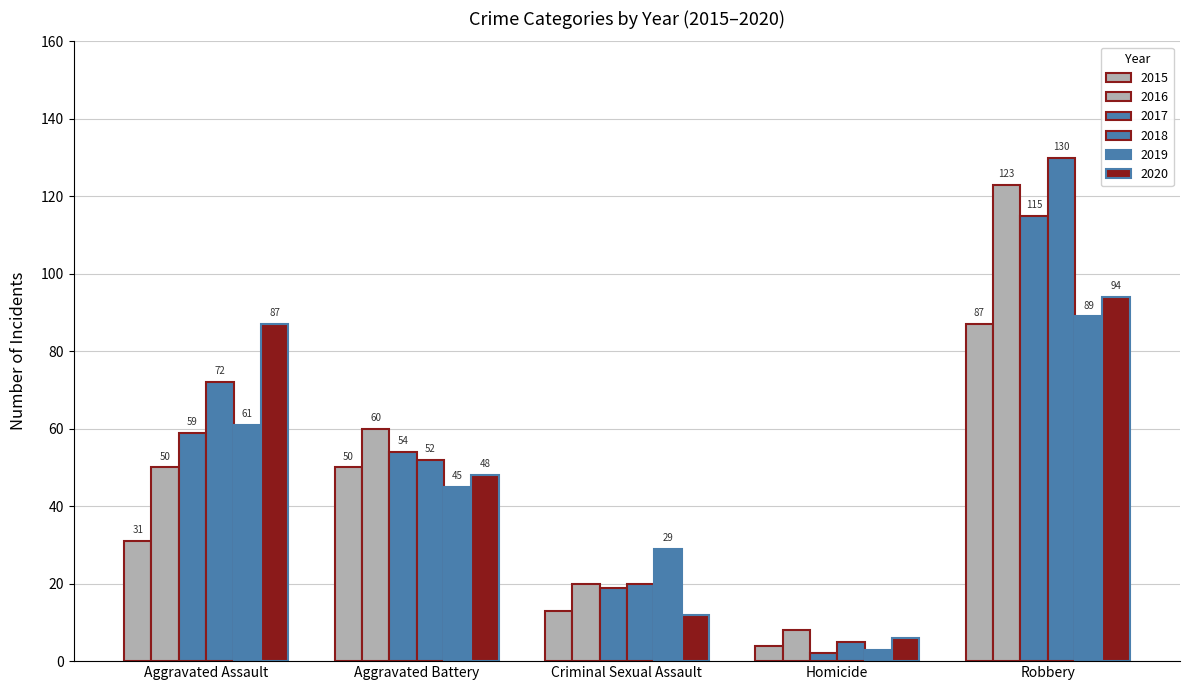

Does the chart contain stacked bars?

No